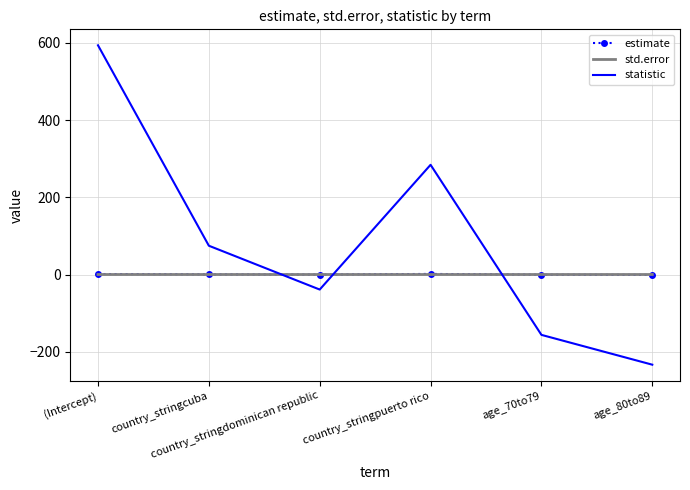

Which series has the widest spread of values?

statistic